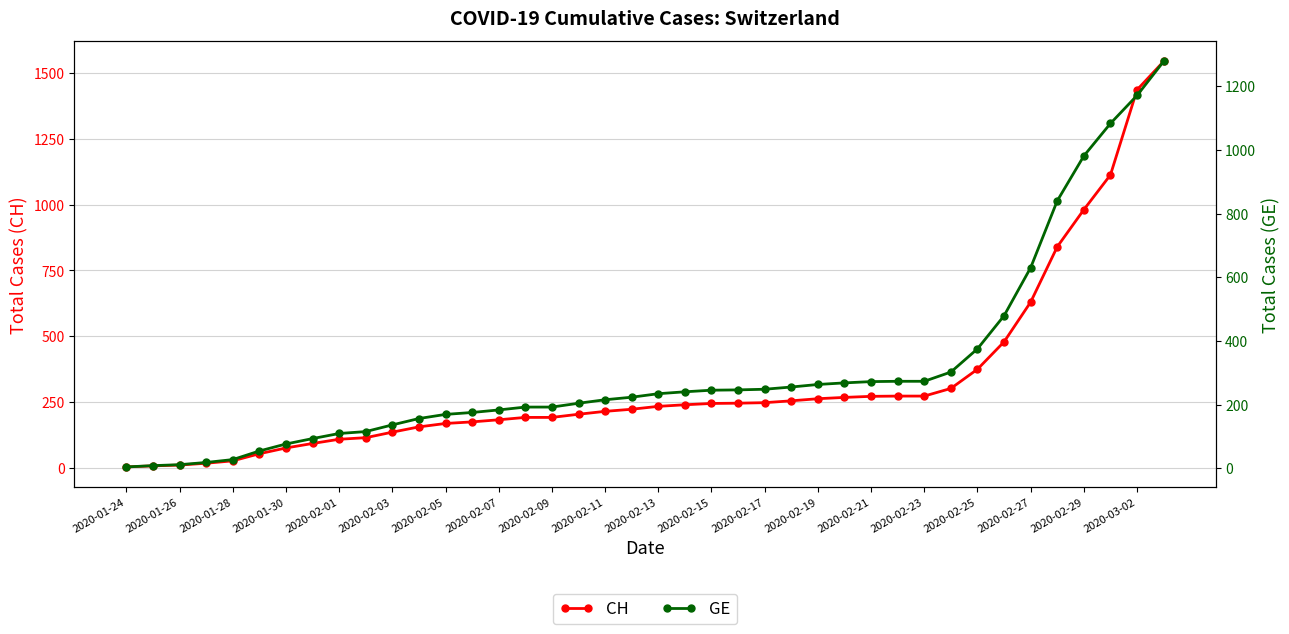

The CH series shows 886 at 2020-02-27. True or false?

False